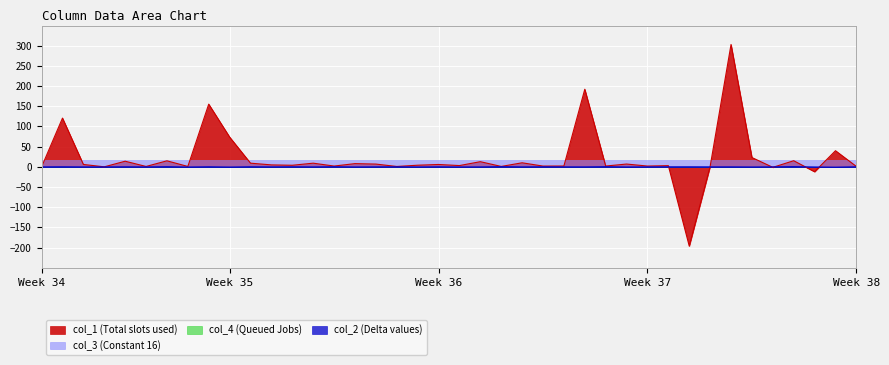

What is the maximum value shown in the chart?

303.1